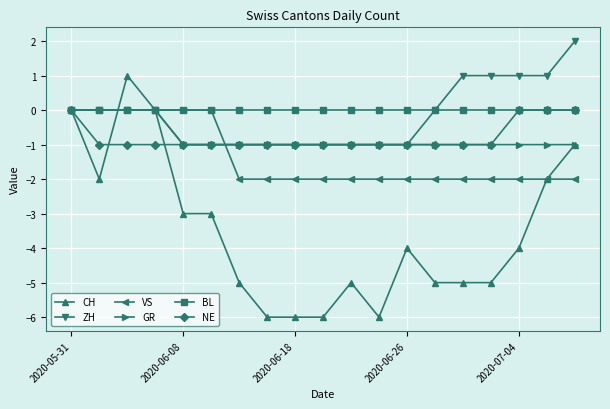

Which series has the largest range (max minus min)?

CH